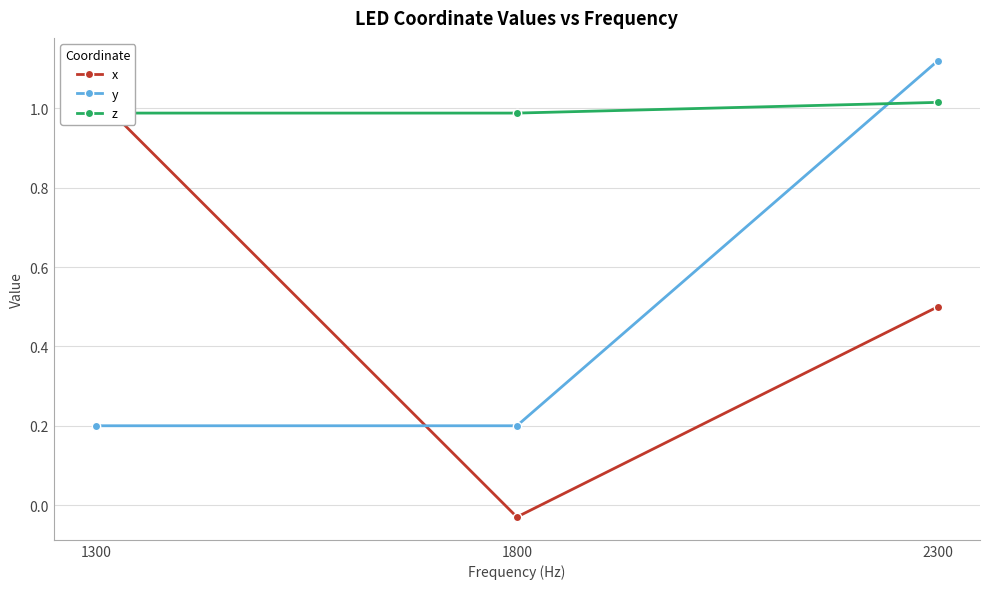

What is the maximum value shown in the chart?

1.1